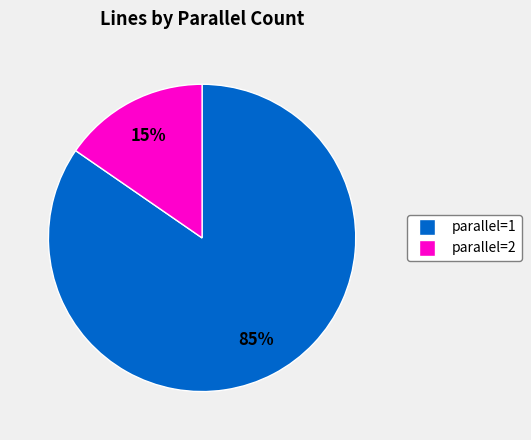

True or false: parallel=2 accounts for 21% of the total.

False